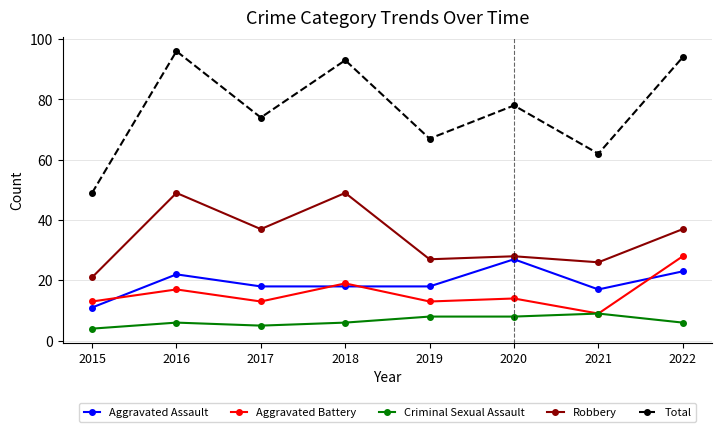

Is this an area chart (filled region under the line)?

No